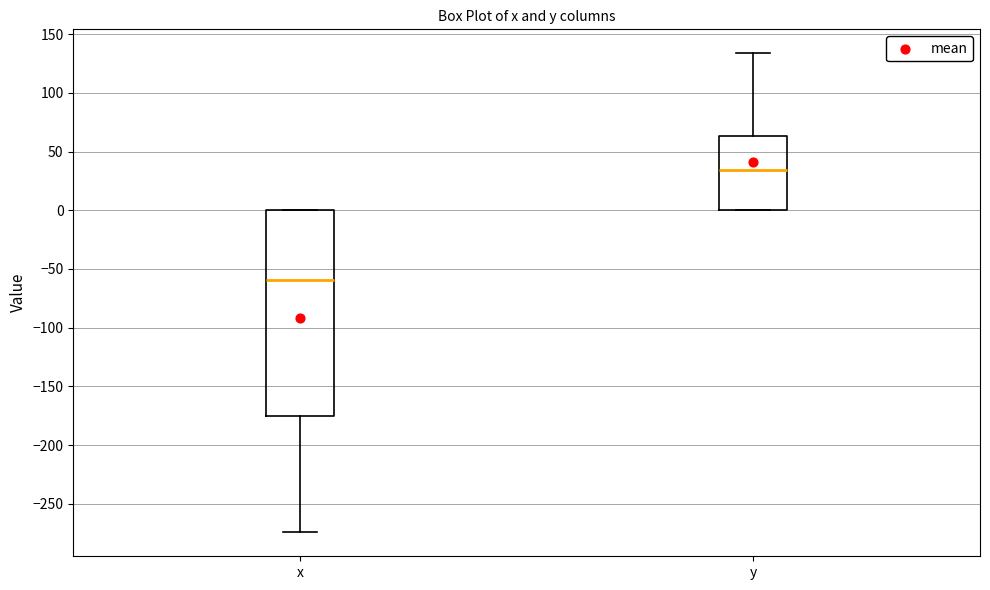

Reading left to right, read every box against the y-axis: the position of its median line, the range the box covers, and the ends of its whiskers. The values are not printed on the chart, so give them approximately, as read against the axis.

x: median -60, box -175 to 0, whiskers -275 to 0
y: median 35, box 0 to 65, whiskers 0 to 135